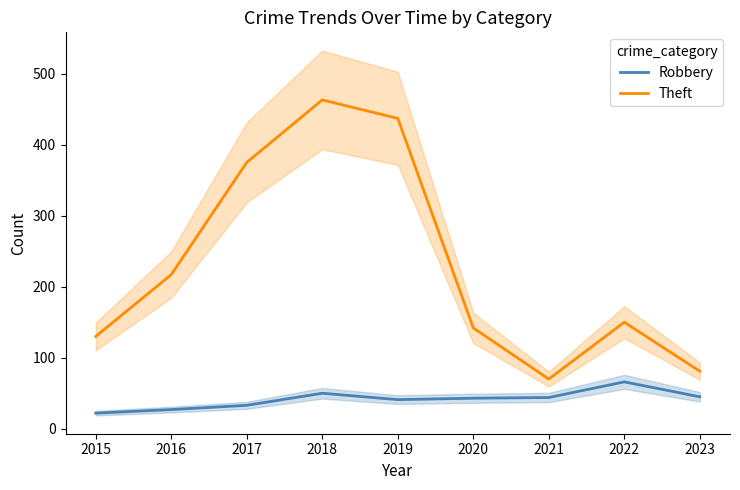

How many lines are shown in the chart?

2